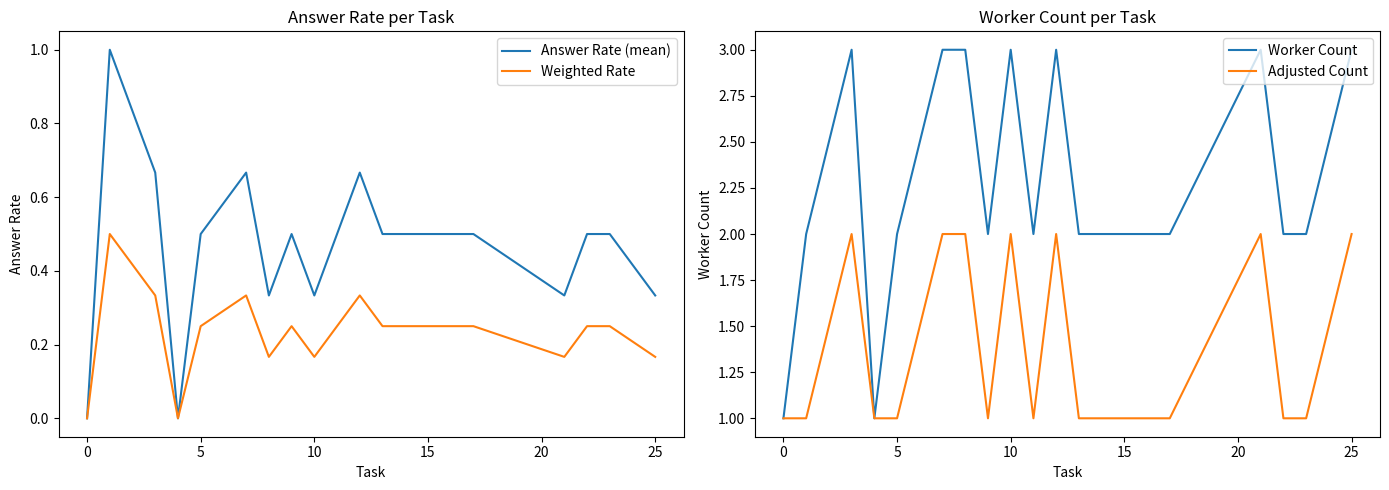

Which series has the largest total across all categories?

Worker Count